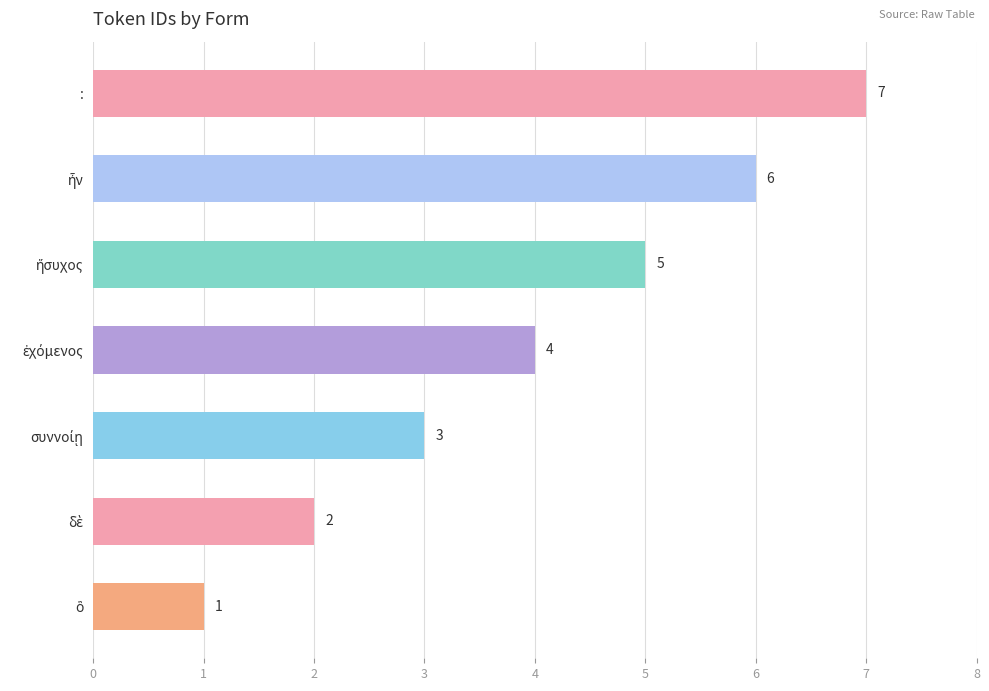

Is it true that the value at : is 11?

False